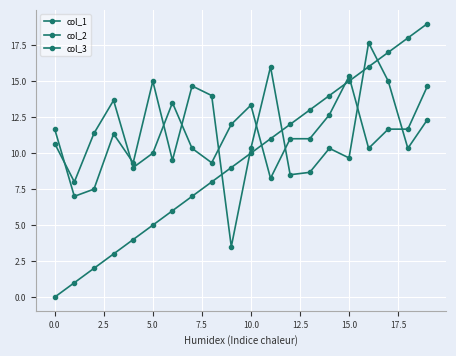

Does the chart have visible grid lines?

Yes